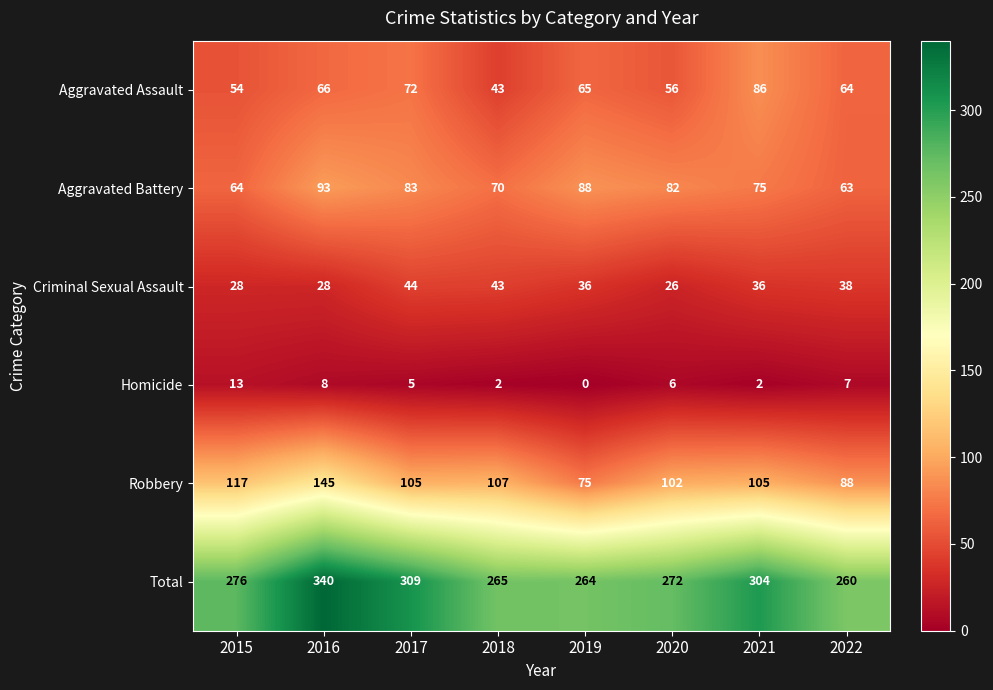

At which label does Aggravated Assault reach its peak?

2021